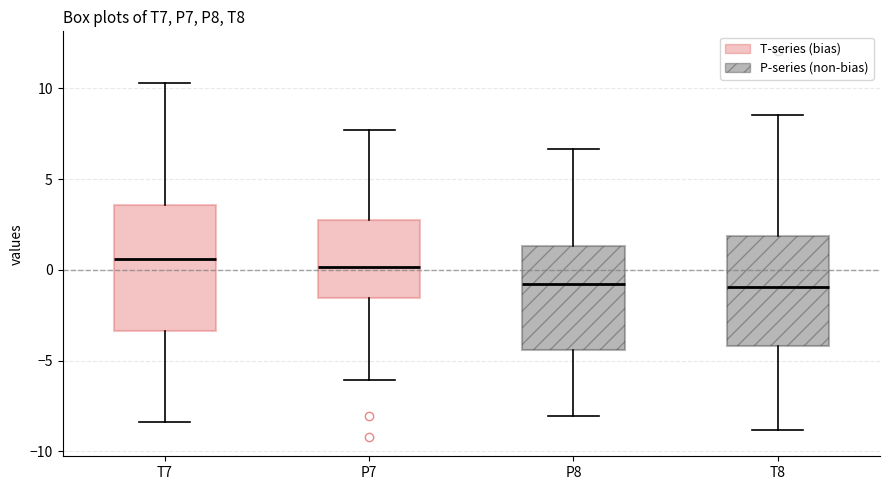

Comparing the boxes themselves (not the whiskers), which one is the tallest?

T7